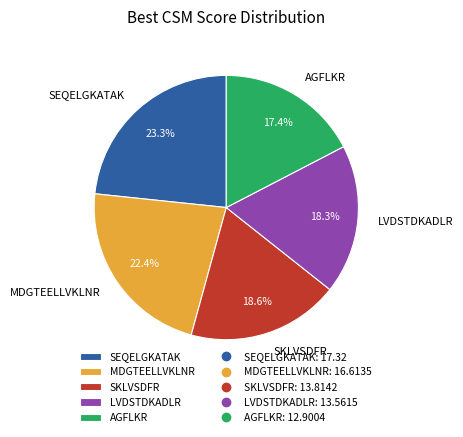

Is there a majority slice in this chart?

No